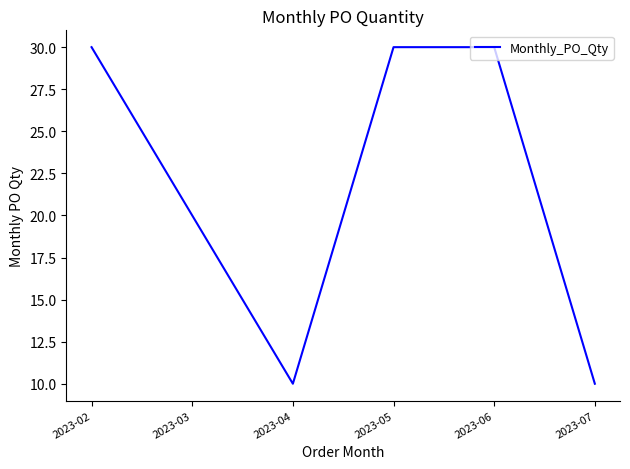

The value at 2023-04 is 6. True or false?

False